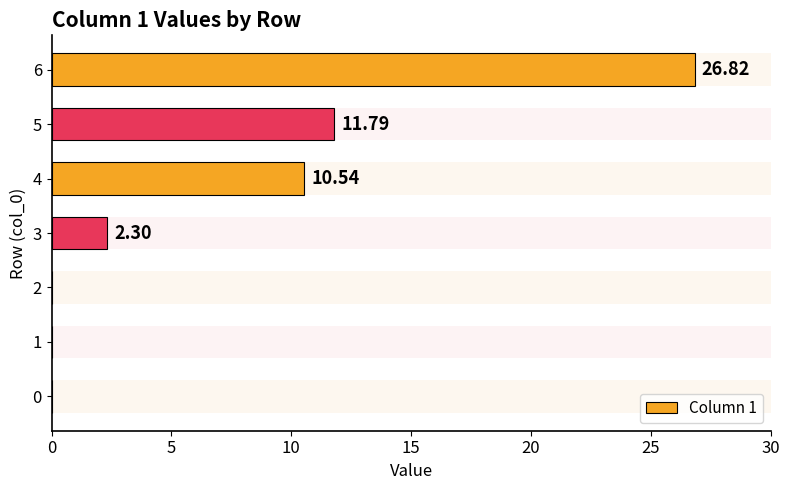

What is the difference between the maximum and second lowest values?

26.8